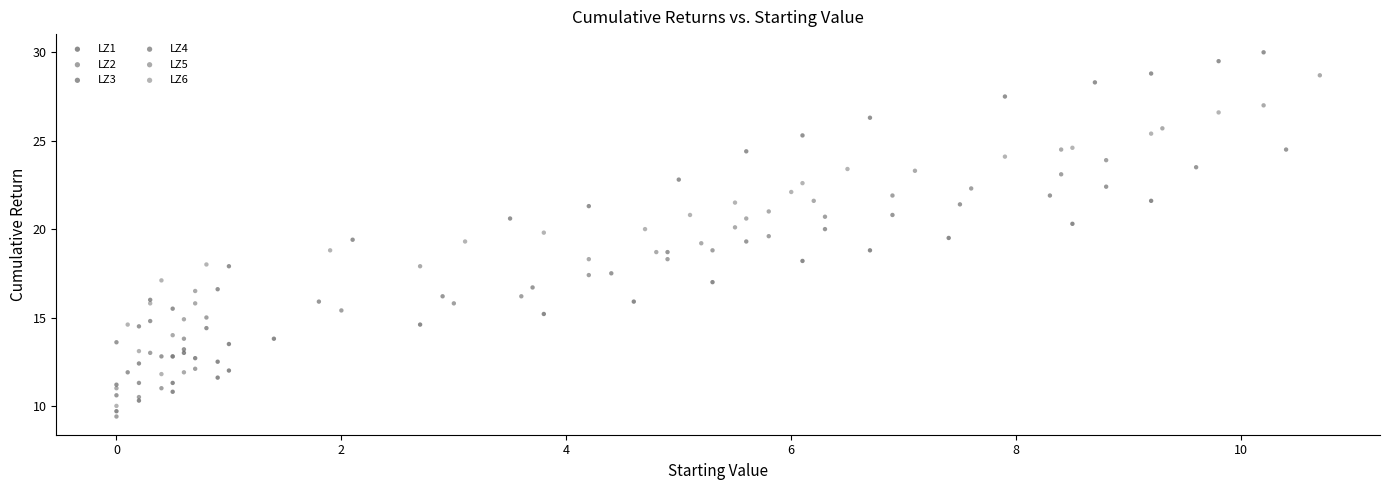

Which series contains the lowest Y value?

LZ2